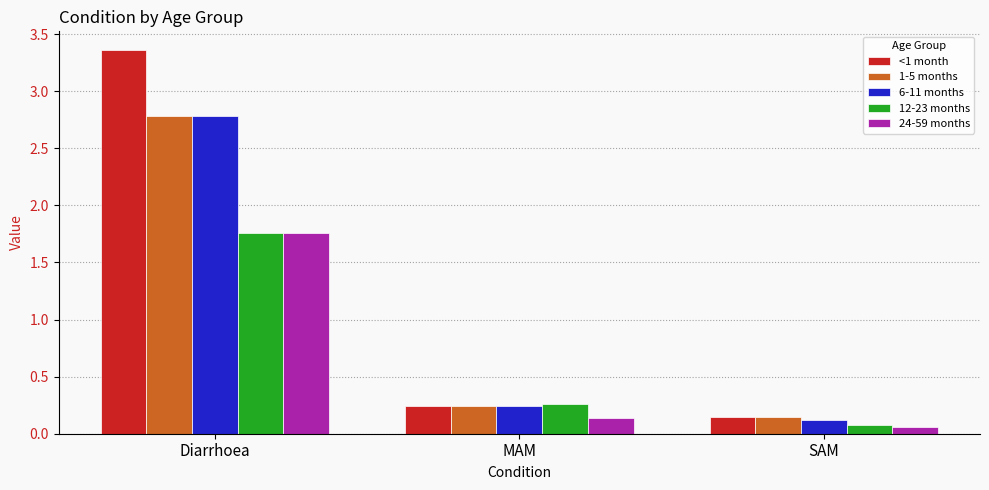

What is the label of the 2nd bar from the right?

MAM